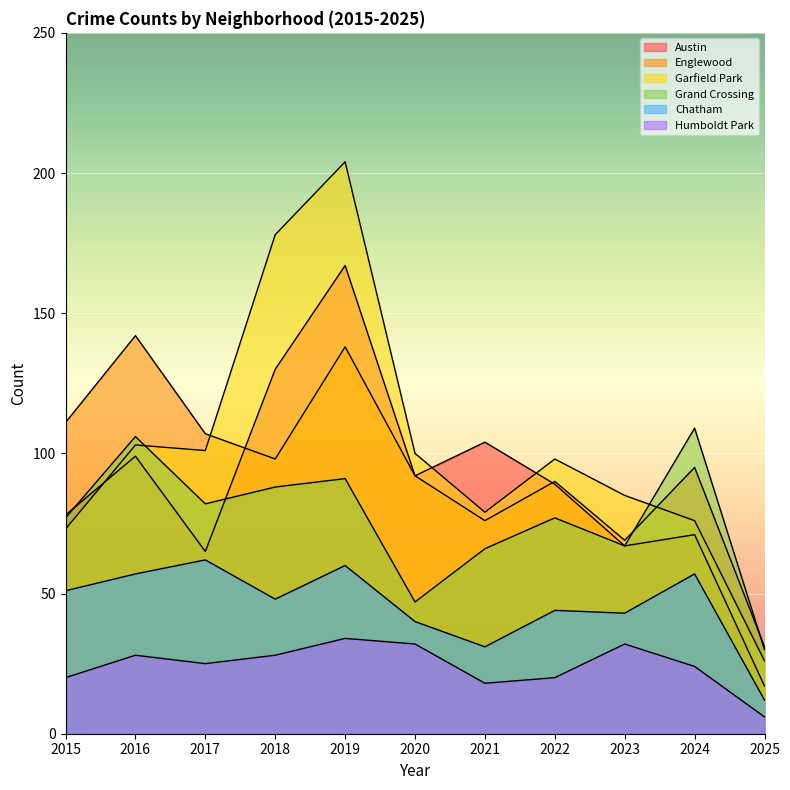

Which label corresponds to the largest value in the chart?

2019